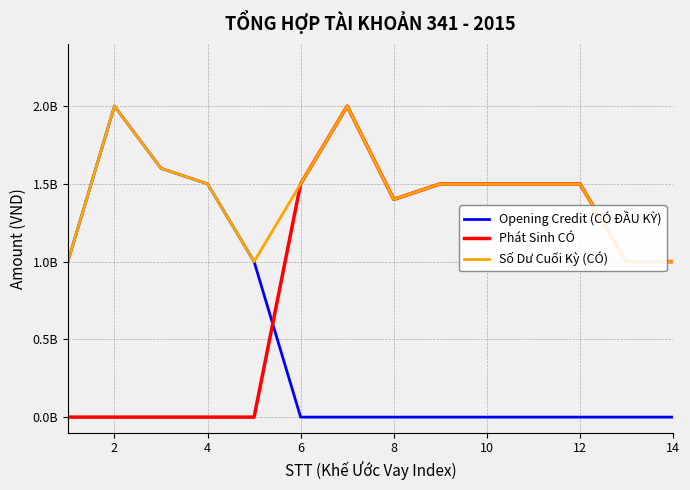

The Số Dư Cuối Kỳ (CÓ) series shows 3596532760 at 12. True or false?

False